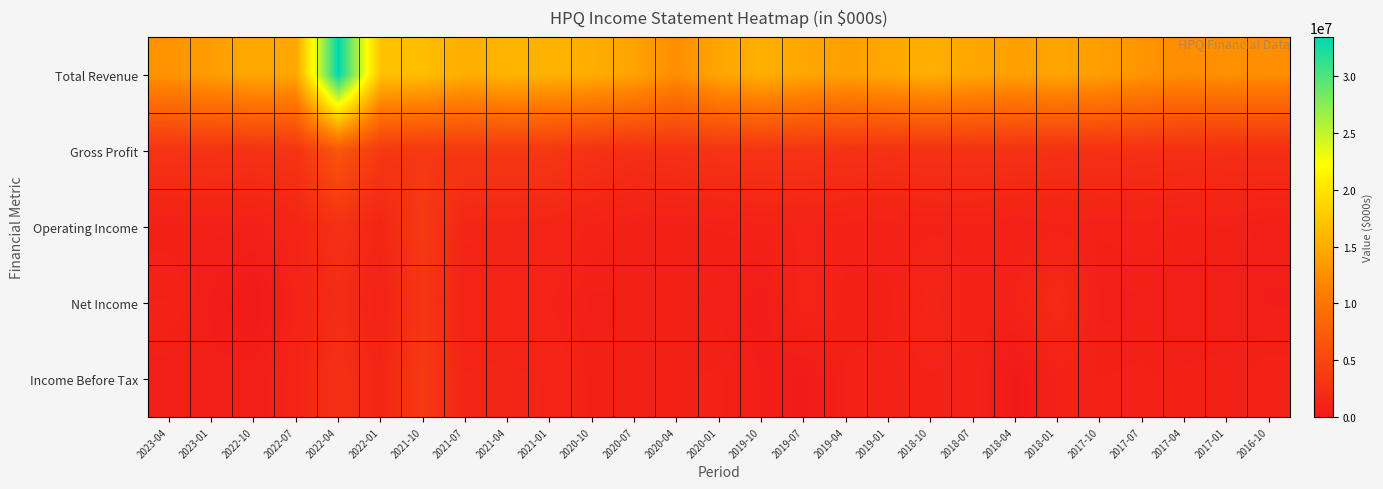

Which series has the largest total across all categories?

Total Revenue